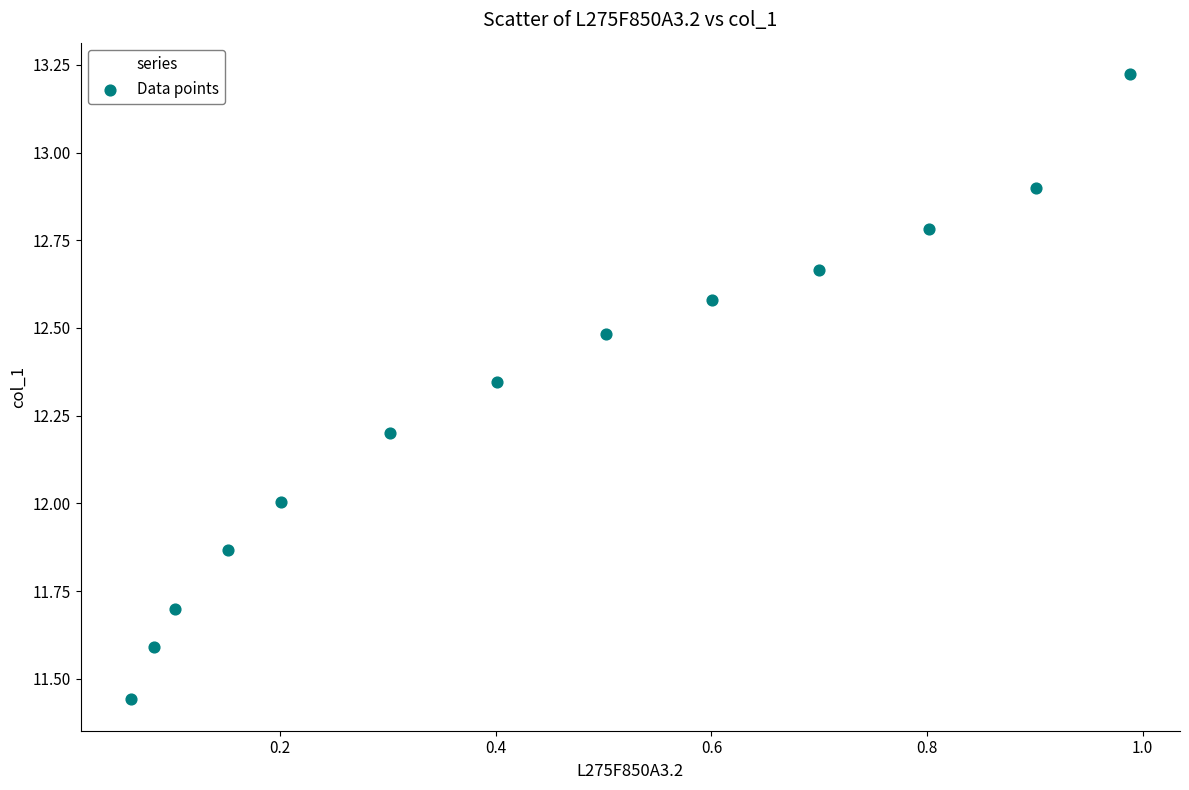

What is the range of X values (max minus min)?

0.9